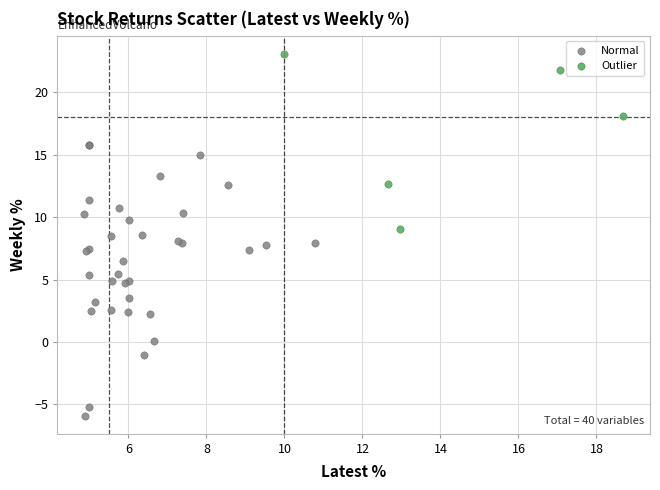

Which series reaches the maximum Y coordinate?

Outlier